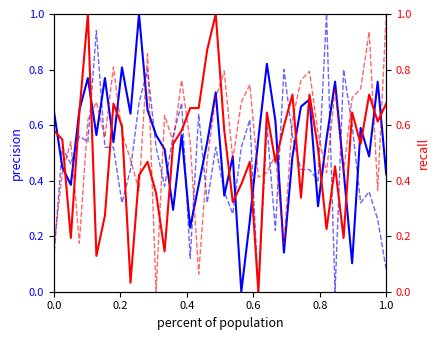

How many lines are shown in the chart?

4